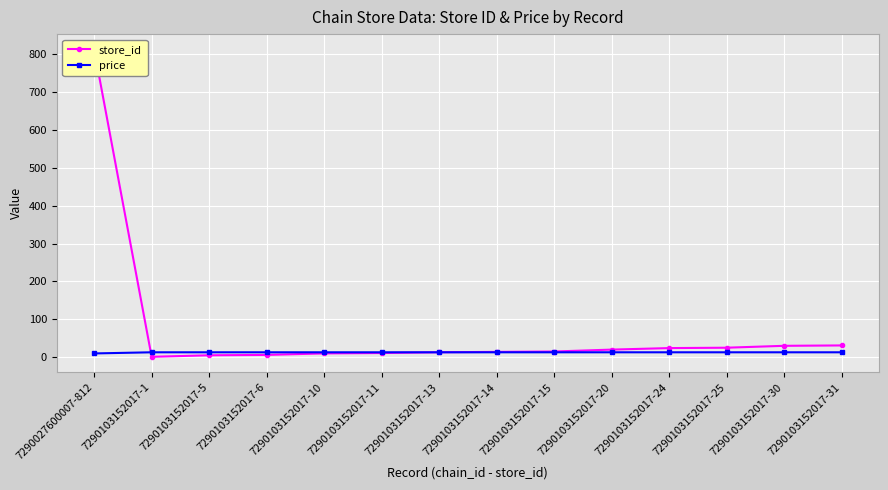

What is the total value across all series at 7290103152017-10?

22.9